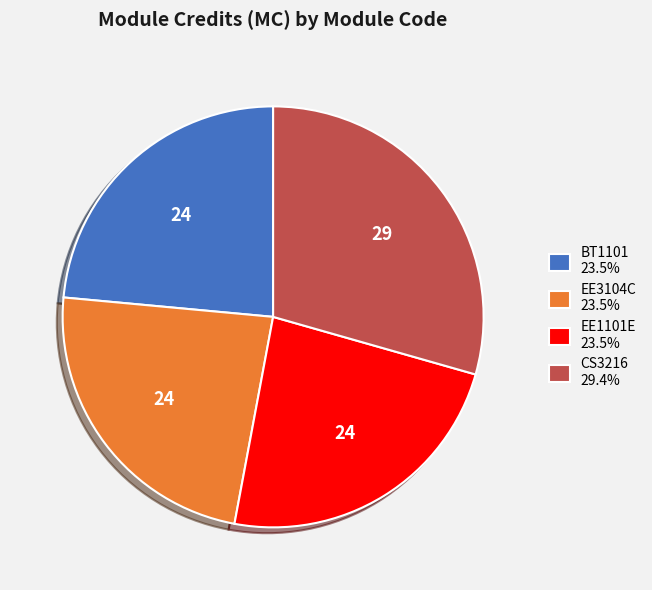

Is it true that EE3104C is 24% of the pie?

True